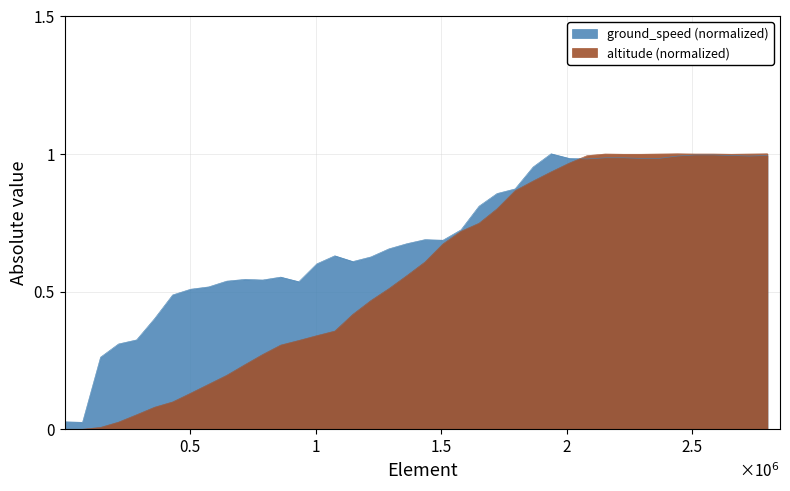

What is the maximum value shown in the chart?

1.0